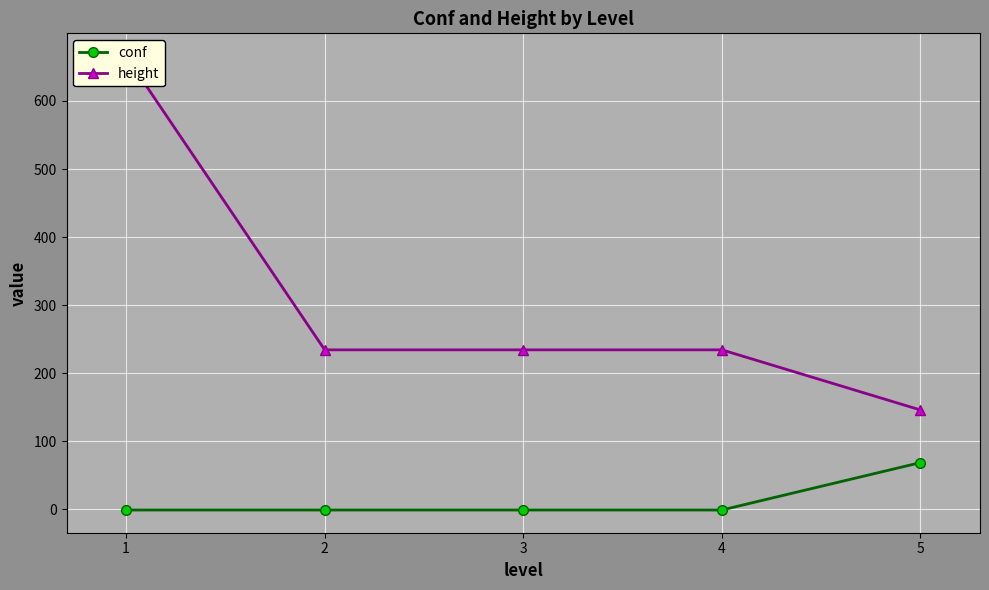

What is the value of the conf point at the 5th from the left?

68.7